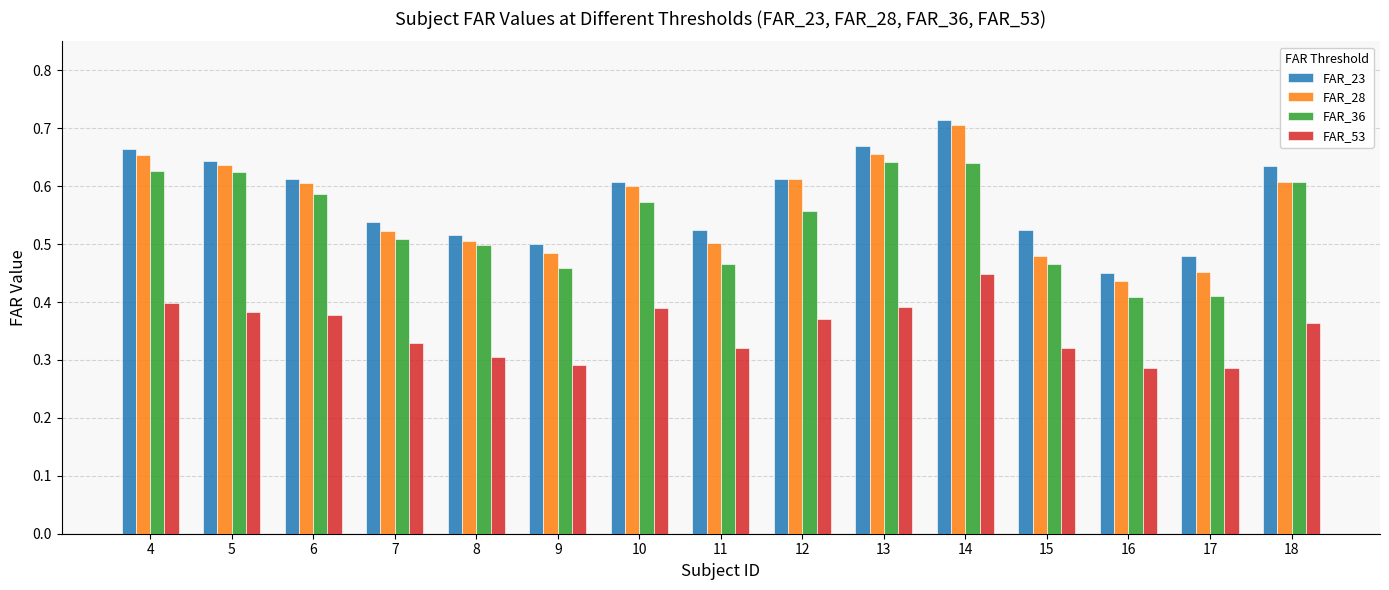

What is the difference between the maximum and minimum values in the FAR_53 series?

0.2